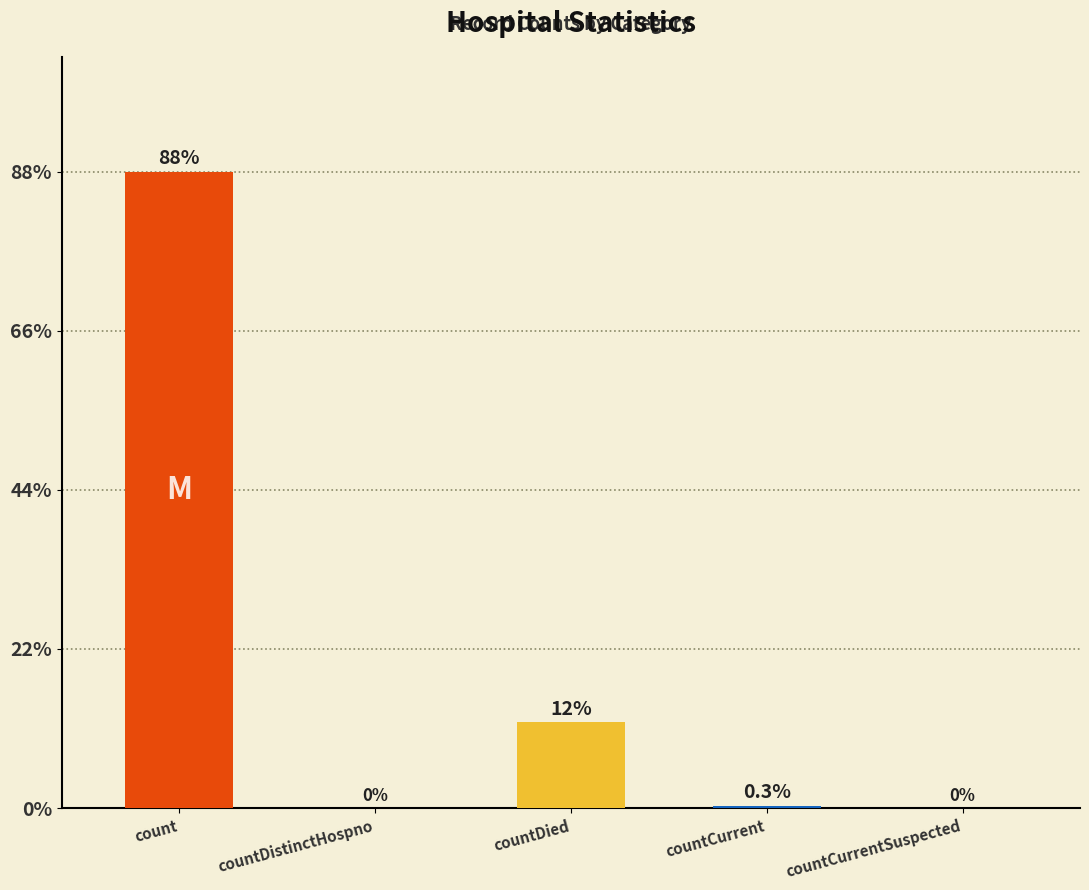

List the labels in order of value, smallest first.

countDistinctHospno, countCurrentSuspected, countCurrent, countDied, count